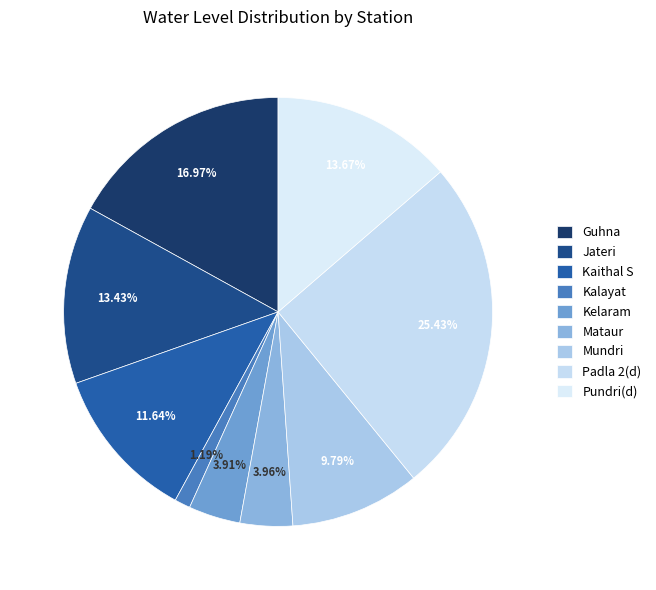

What percentage is NOT represented by Mundri?

90.2%